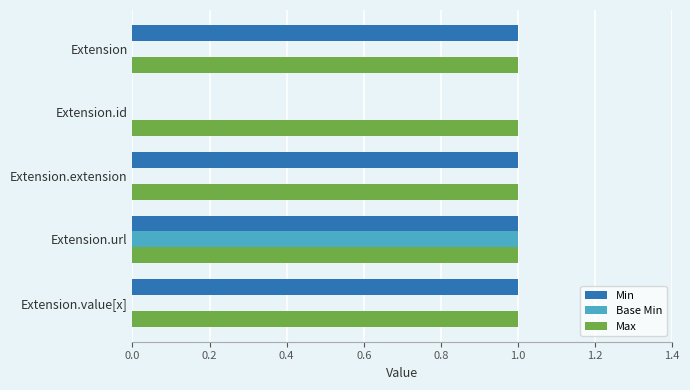

True or false: Base Min has a value of 1 at Extension.url.

True